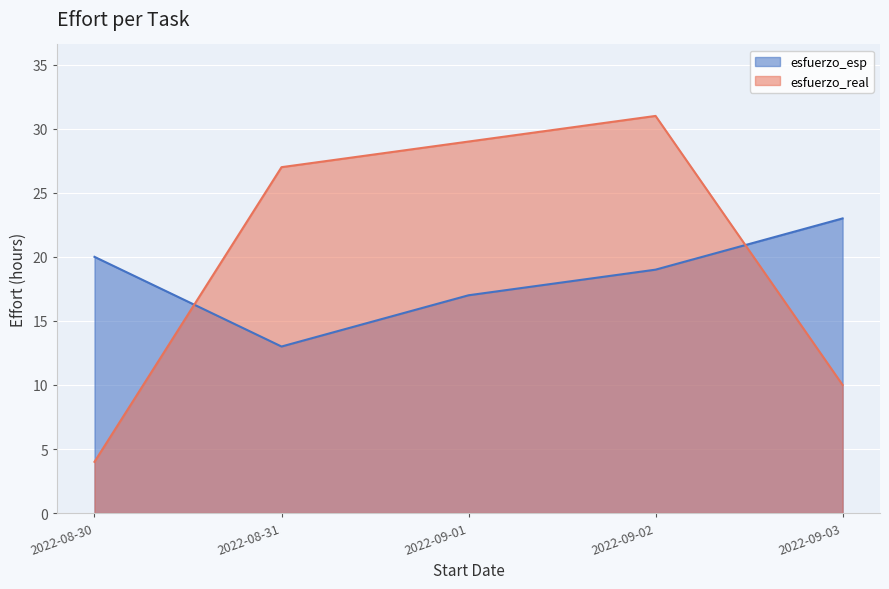

How many data points does each series have?

5